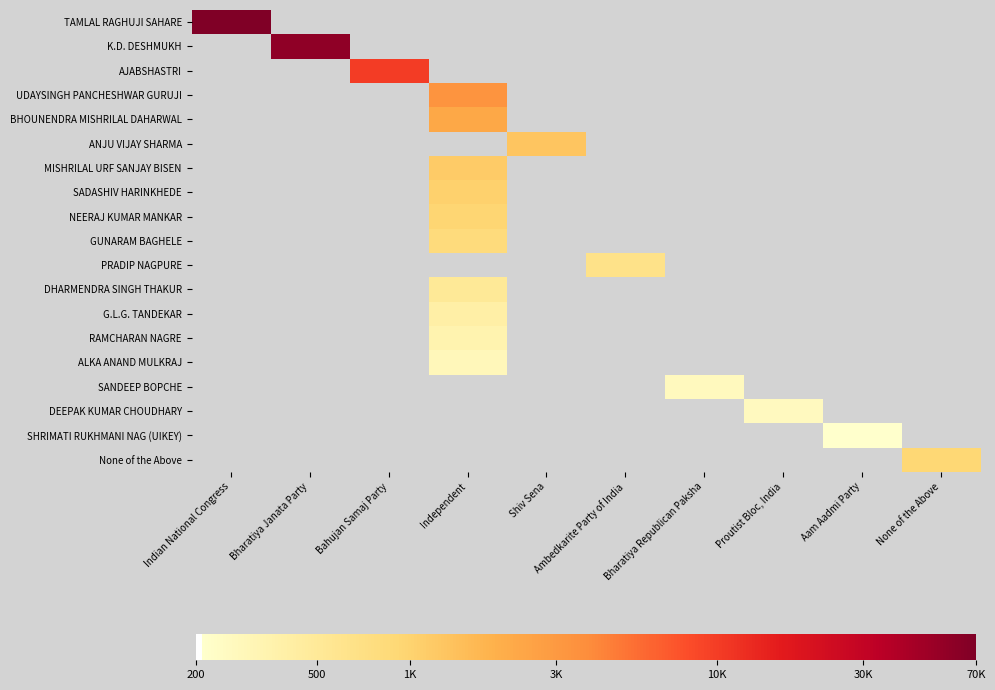

Count the number of categories in the chart.

10